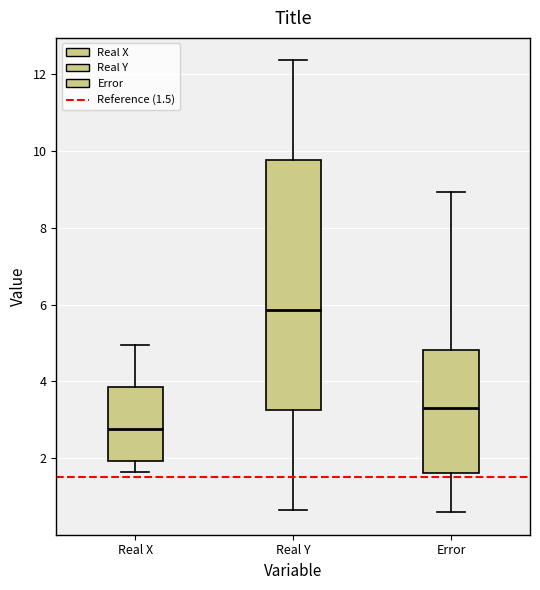

Which box's median line is the lowest?

Real X